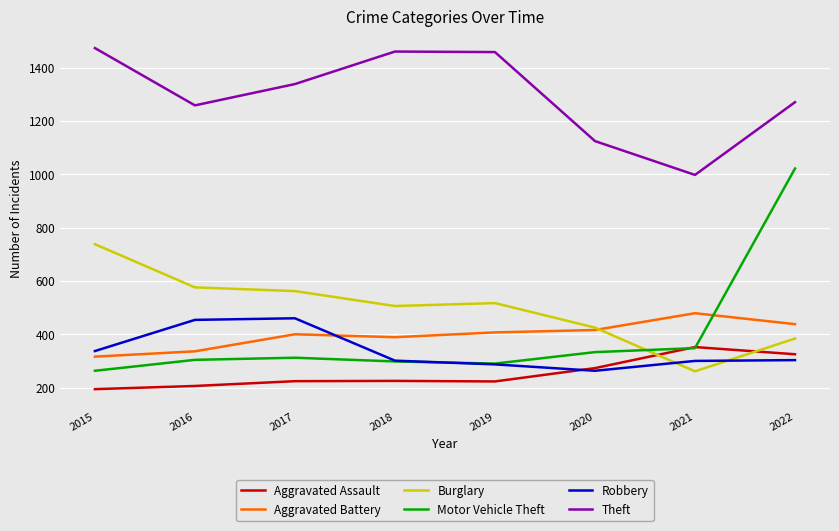

How many lines are shown in the chart?

6